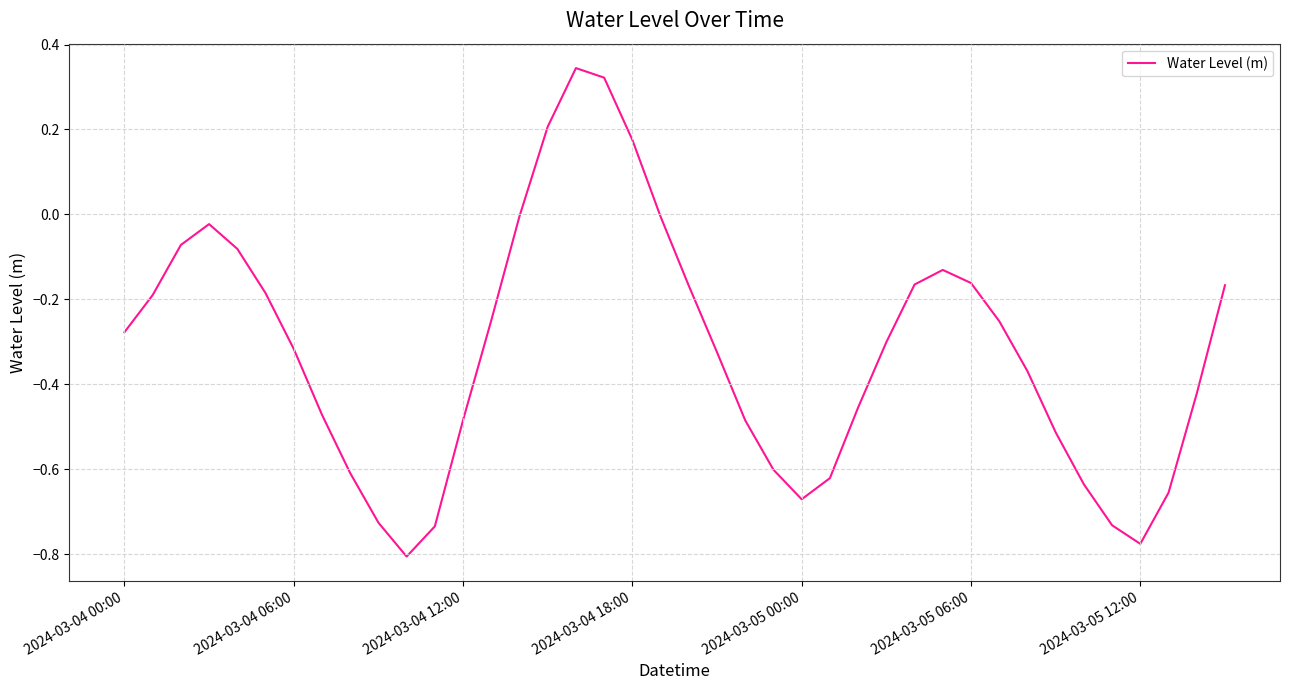

What is the difference between the maximum and minimum values?

1.2